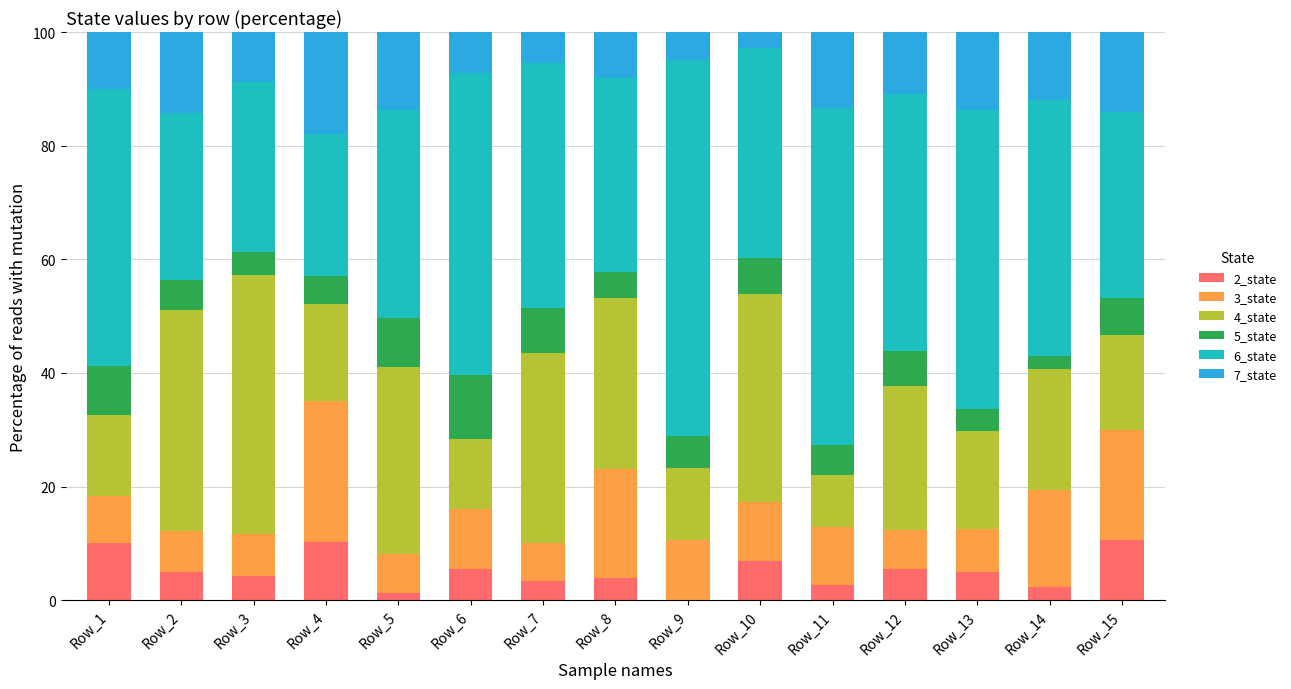

How many data points does each series have?

15